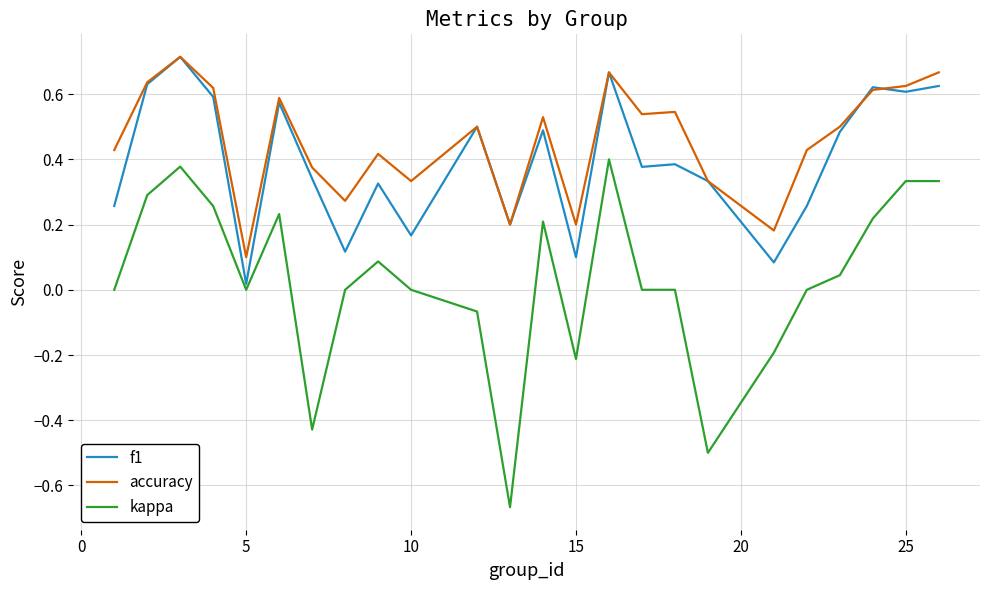

Which series has the largest total across all categories?

accuracy